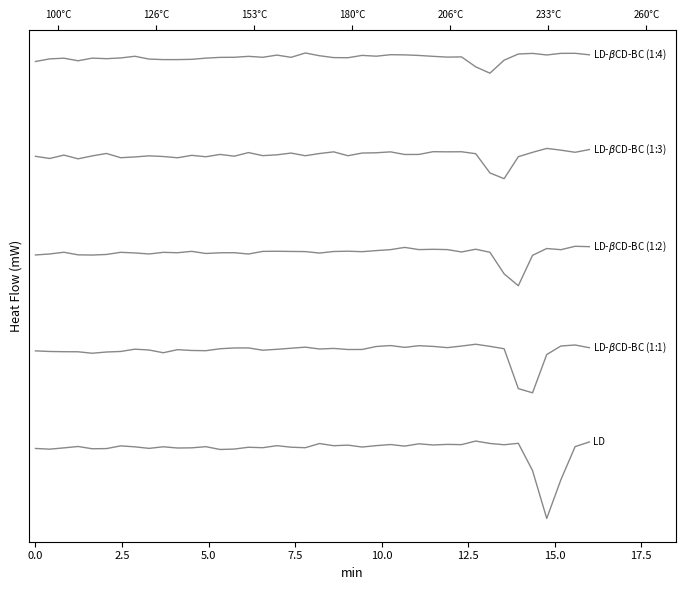

List the series in order of their overall mean, highest first.

LD-$\beta$CD-BC (1:4), LD-$\beta$CD-BC (1:3), LD-$\beta$CD-BC (1:2), LD-$\beta$CD-BC (1:1), LD